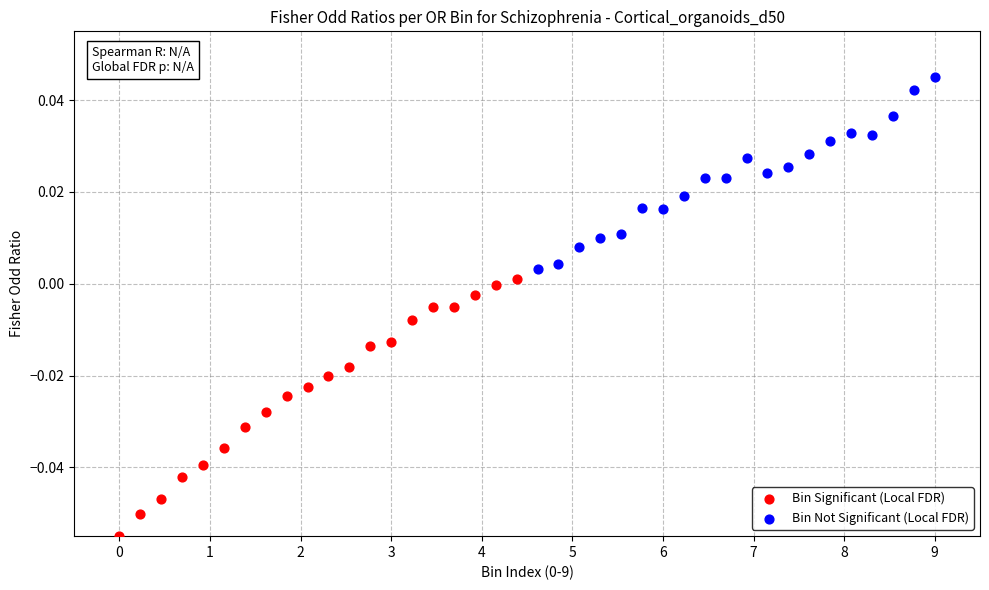

Which series contains the lowest Y value?

Bin Significant (Local FDR)